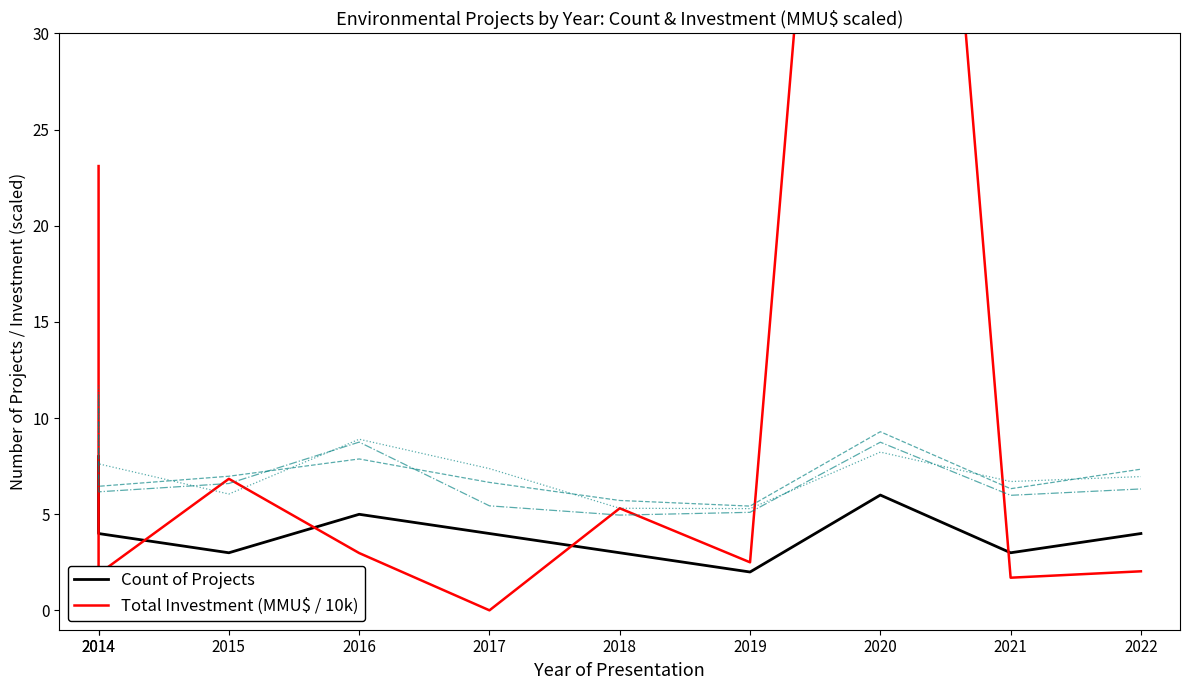

Reading left to right, list all the values displayed in this chart.

Count of Projects: 2014=8.0	2014=4.0	2015=3.0	2016=5.0	2017=4.0	2018=3.0	2019=2.0	2020=6.0	2021=3.0	2022=4.0
Total Investment (MMU$ / 10k): 2014=23.1	2014=1.9	2015=6.8	2016=3.0	2017=0.0	2018=5.3	2019=2.5	2020=84.0	2021=1.7	2022=2.0